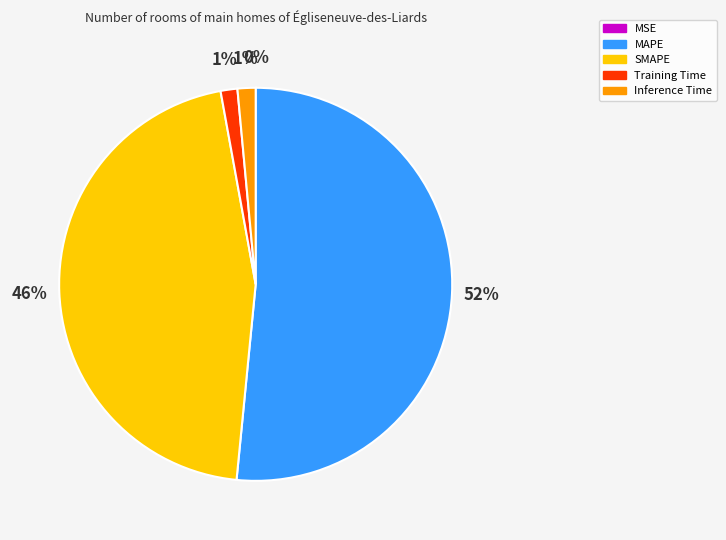

To the nearest percent, what is the average slice percentage?

20%